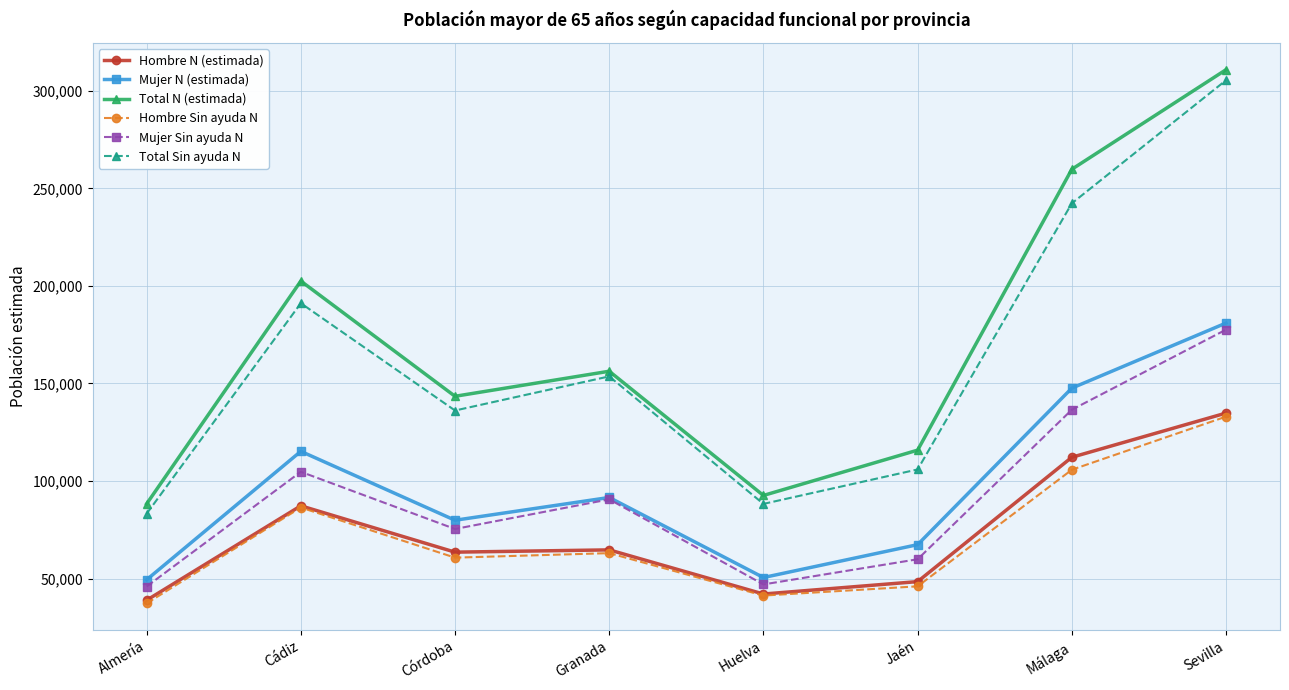

What is the sum of the Mujer Sin ayuda N values at Huelva and Cádiz?

151739